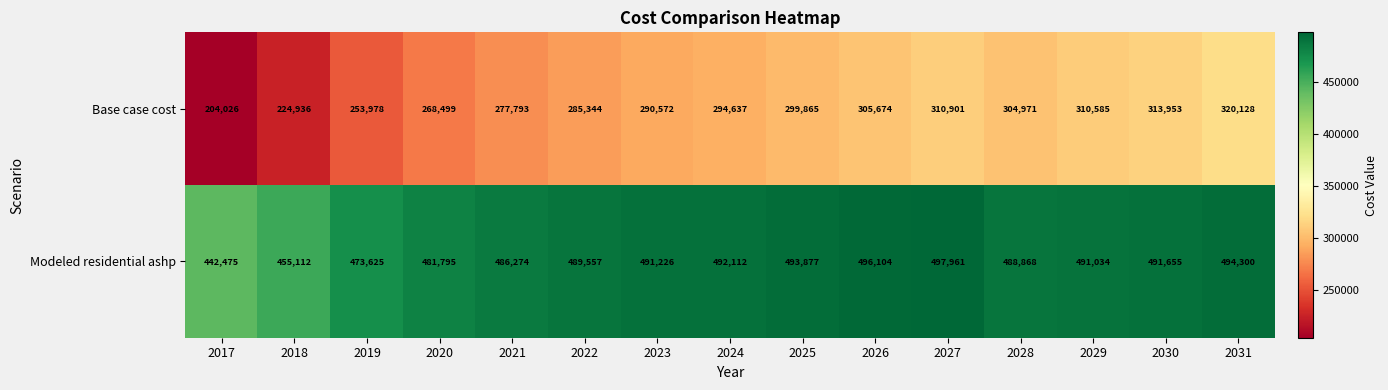

What is the highest value of the Base case cost series?

320128